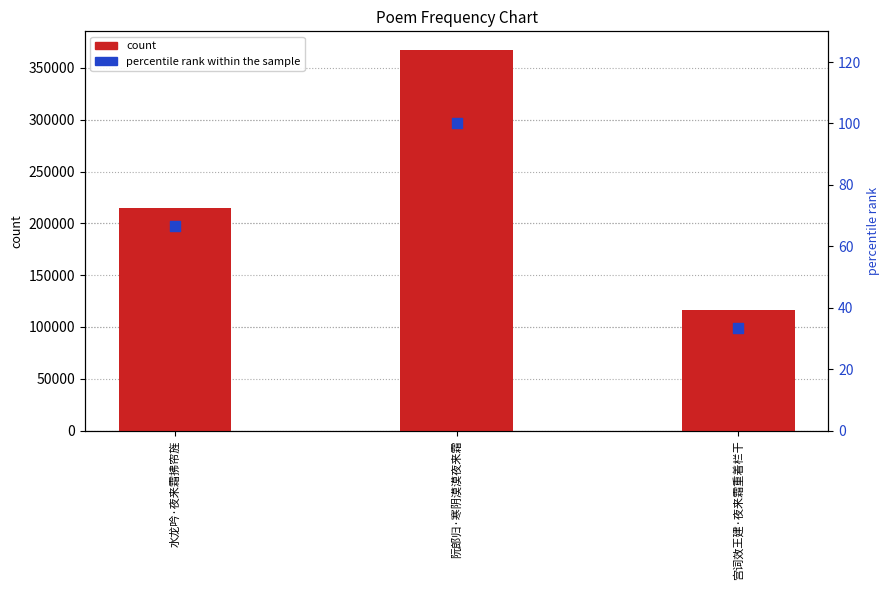

At which category is the sum across all series the highest?

阮郎归·寒阴漠漠夜来霜